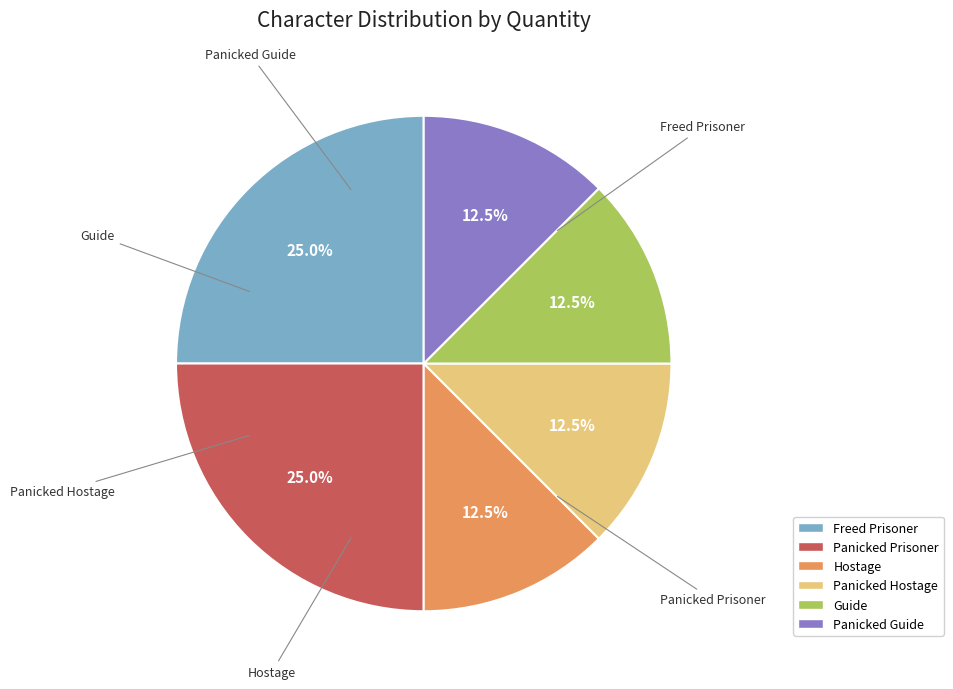

Do Hostage and Panicked Hostage together represent more than half of the pie?

No